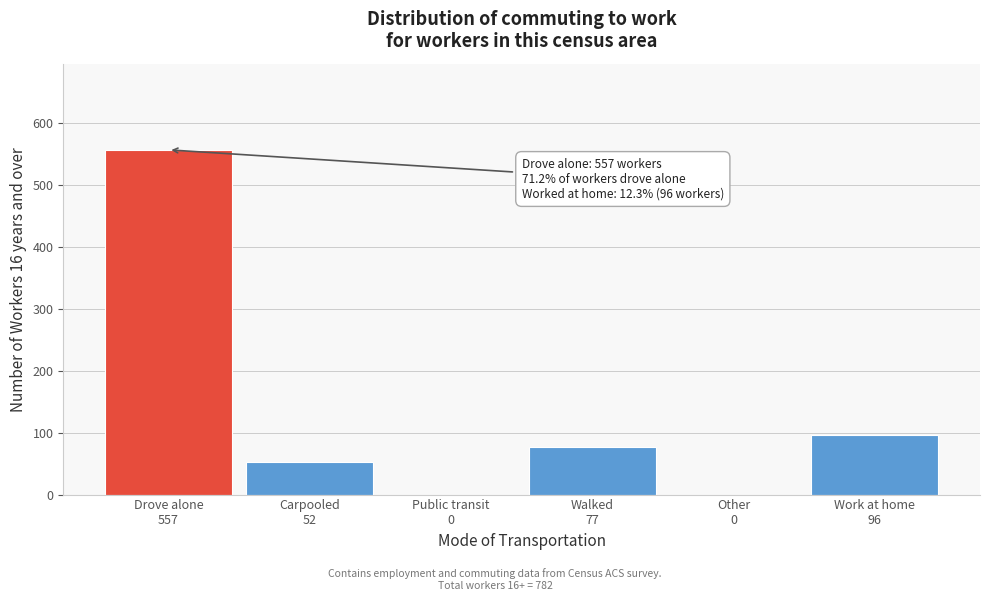

What is the greatest value displayed?

557